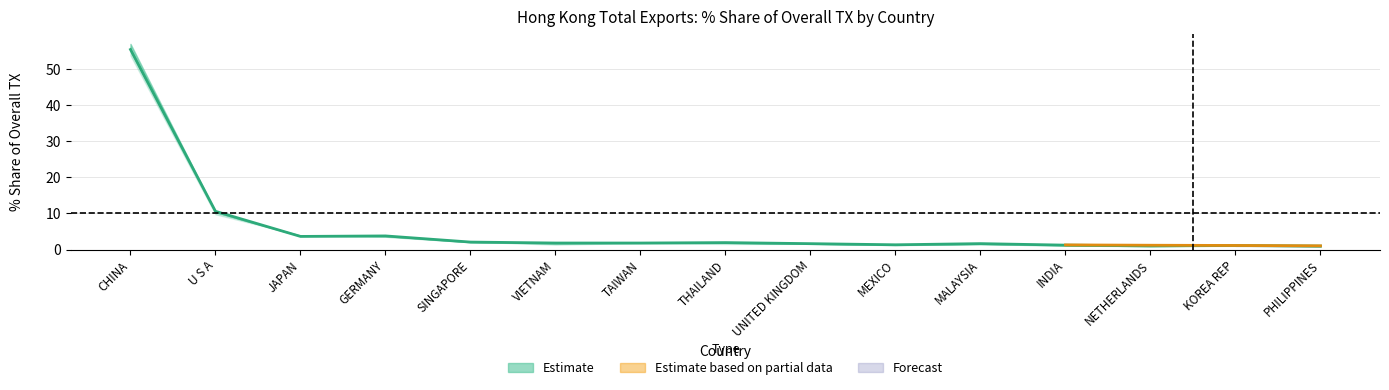

Which category has the highest value in the 201712_Share series?

CHINA